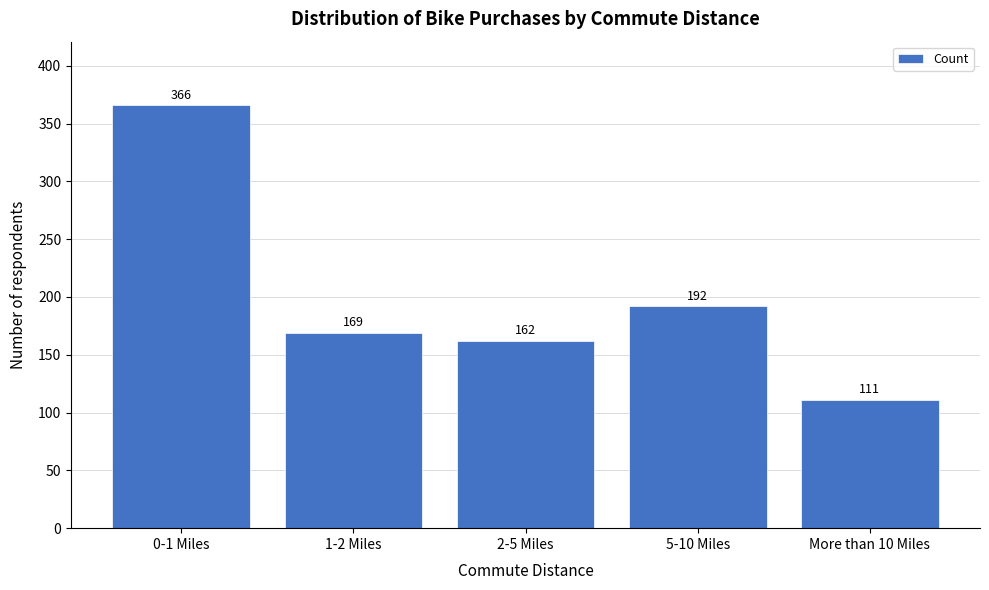

Reading left to right, extract all data points from this chart.

0-1 Miles=366	1-2 Miles=169	2-5 Miles=162	5-10 Miles=192	More than 10 Miles=111